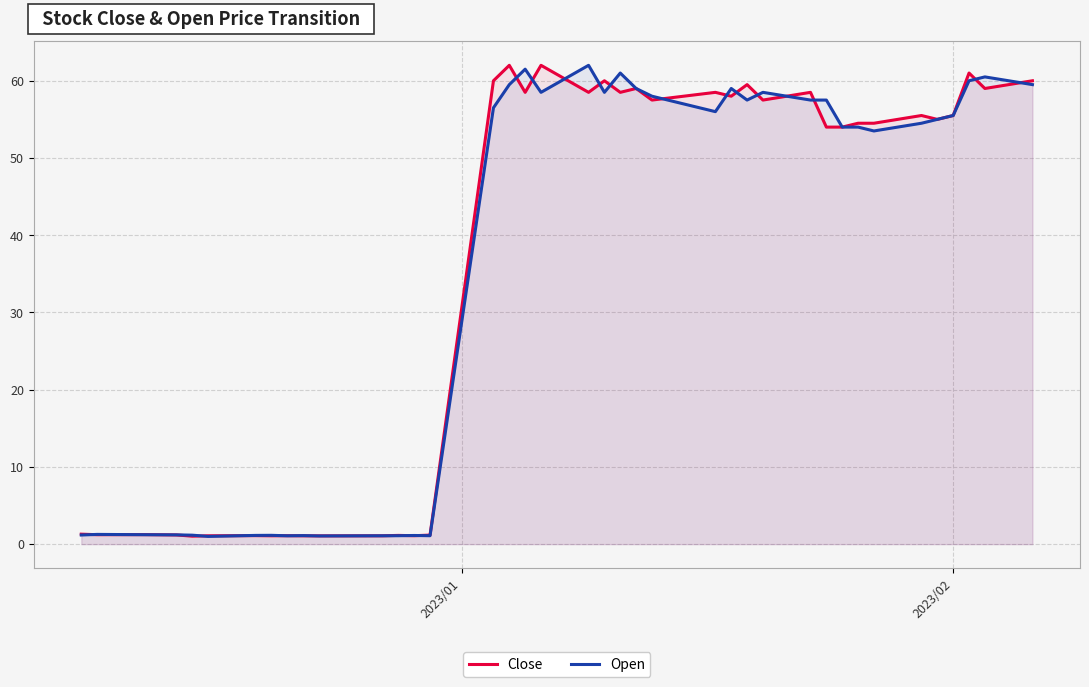

Does the chart display data point markers on the line(s)?

No